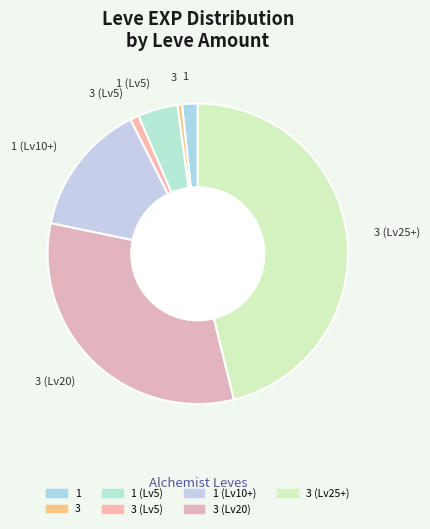

Do 1 and 3 (Lv25+) together represent more than half of the pie?

No